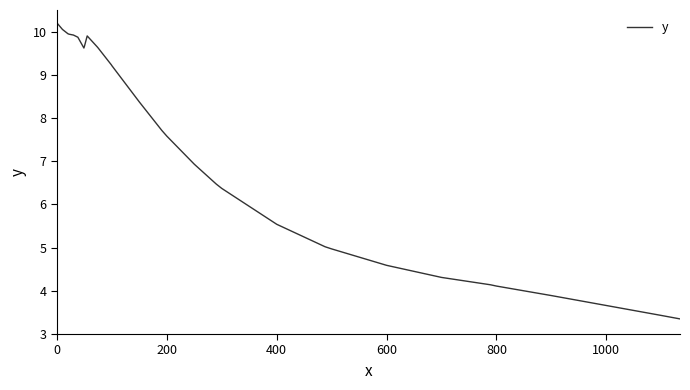

What is the maximum value shown in the chart?

10.2